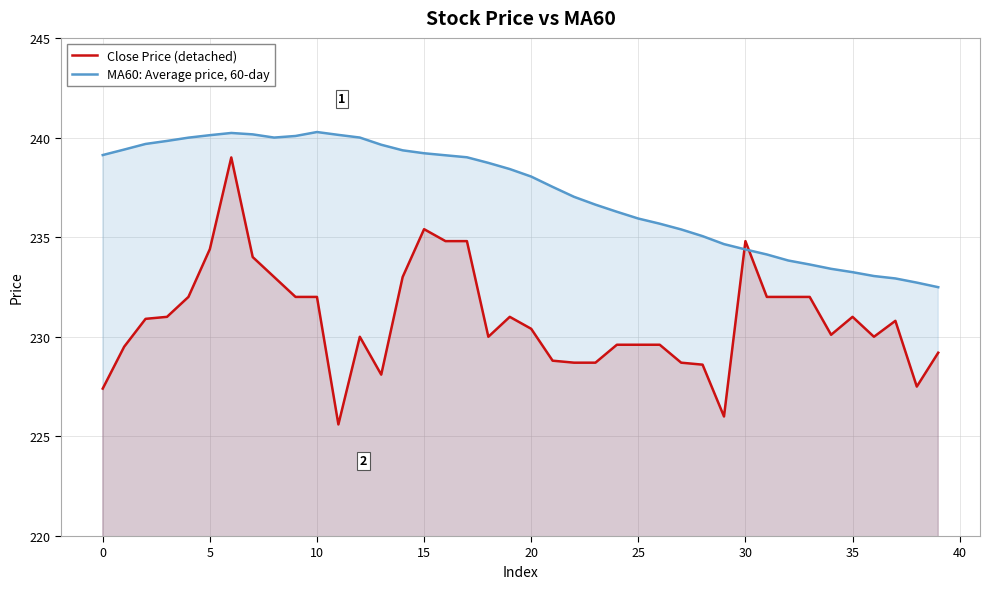

How many intersections are there between MA60: Average price, 60-day and Close Price (detached)?

2